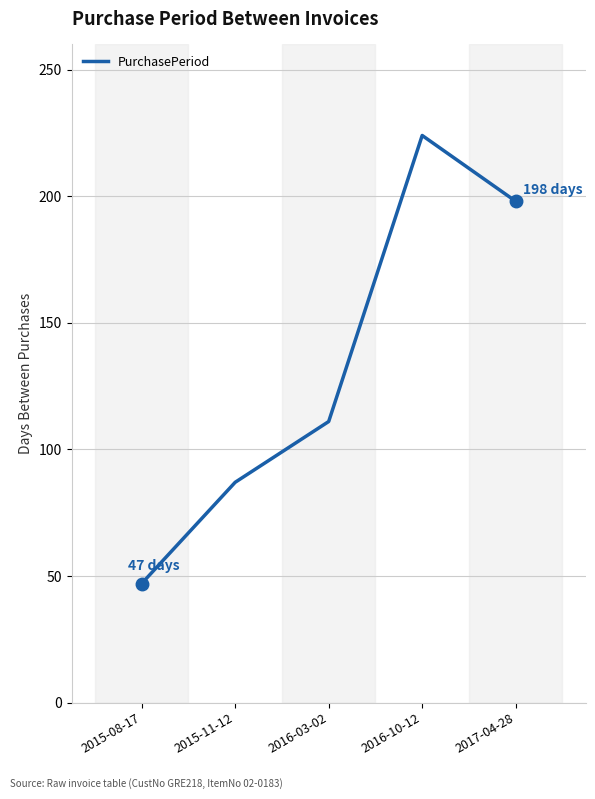

What is the change in value from 2015-08-17 to 2015-11-12?

+40